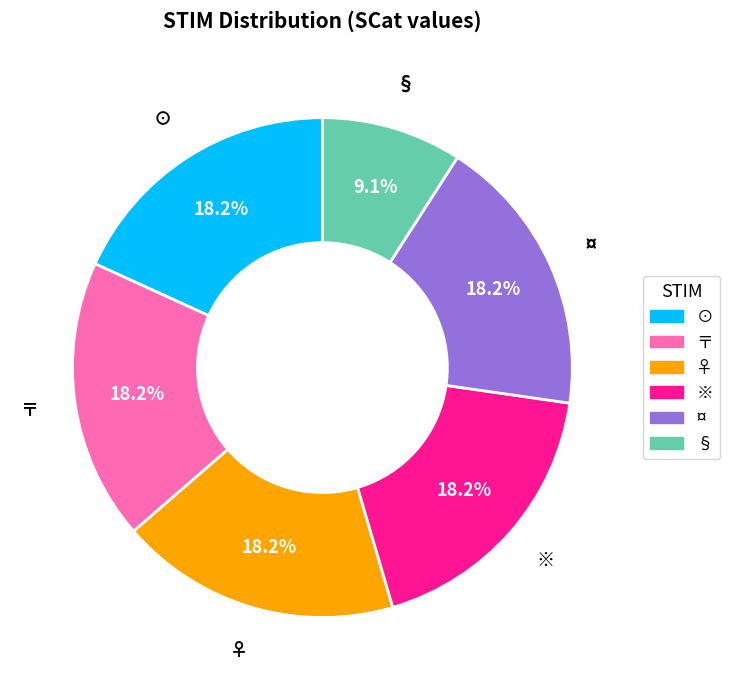

Is it true that ⊙ is 18% of the pie?

True